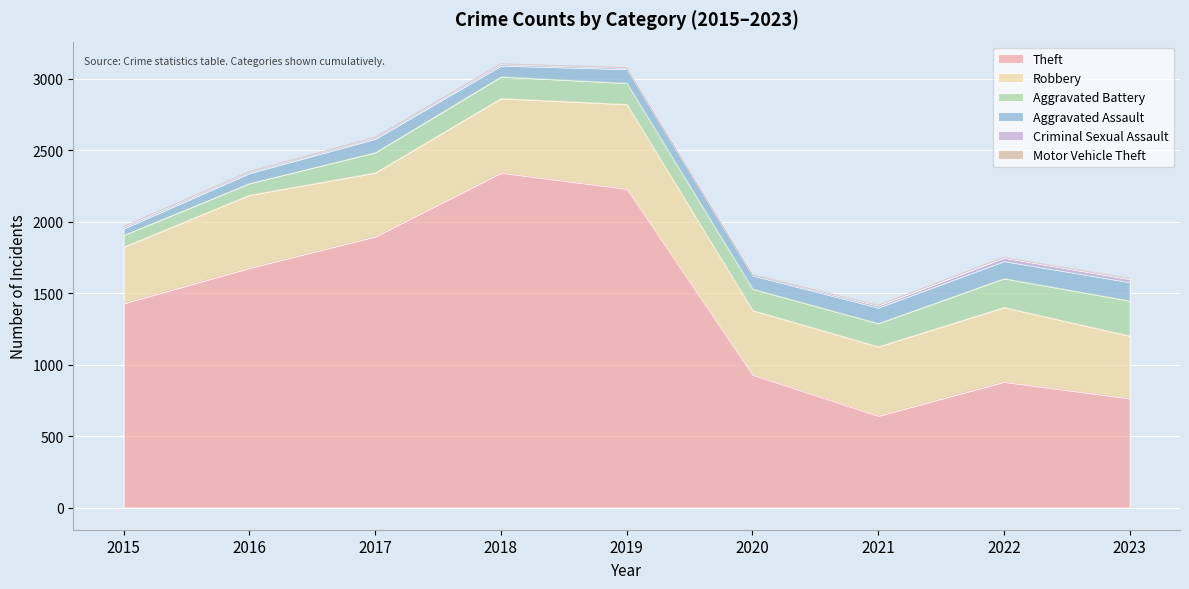

Is the value of Robbery at 2015 greater than the value of Criminal Sexual Assault at 2019?

Yes